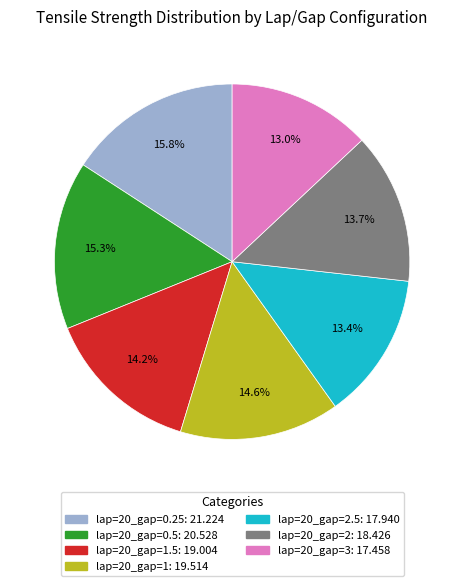

Does any single category account for the majority?

No